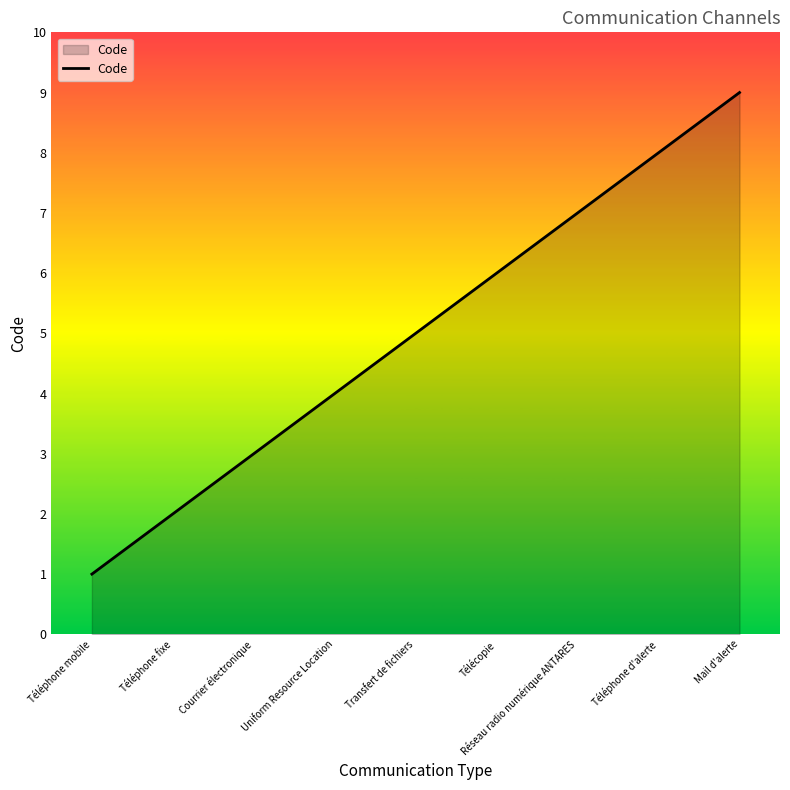

What is the ratio of the value at Réseau radio numérique ANTARES to the value at Mail d'alerte?

0.8